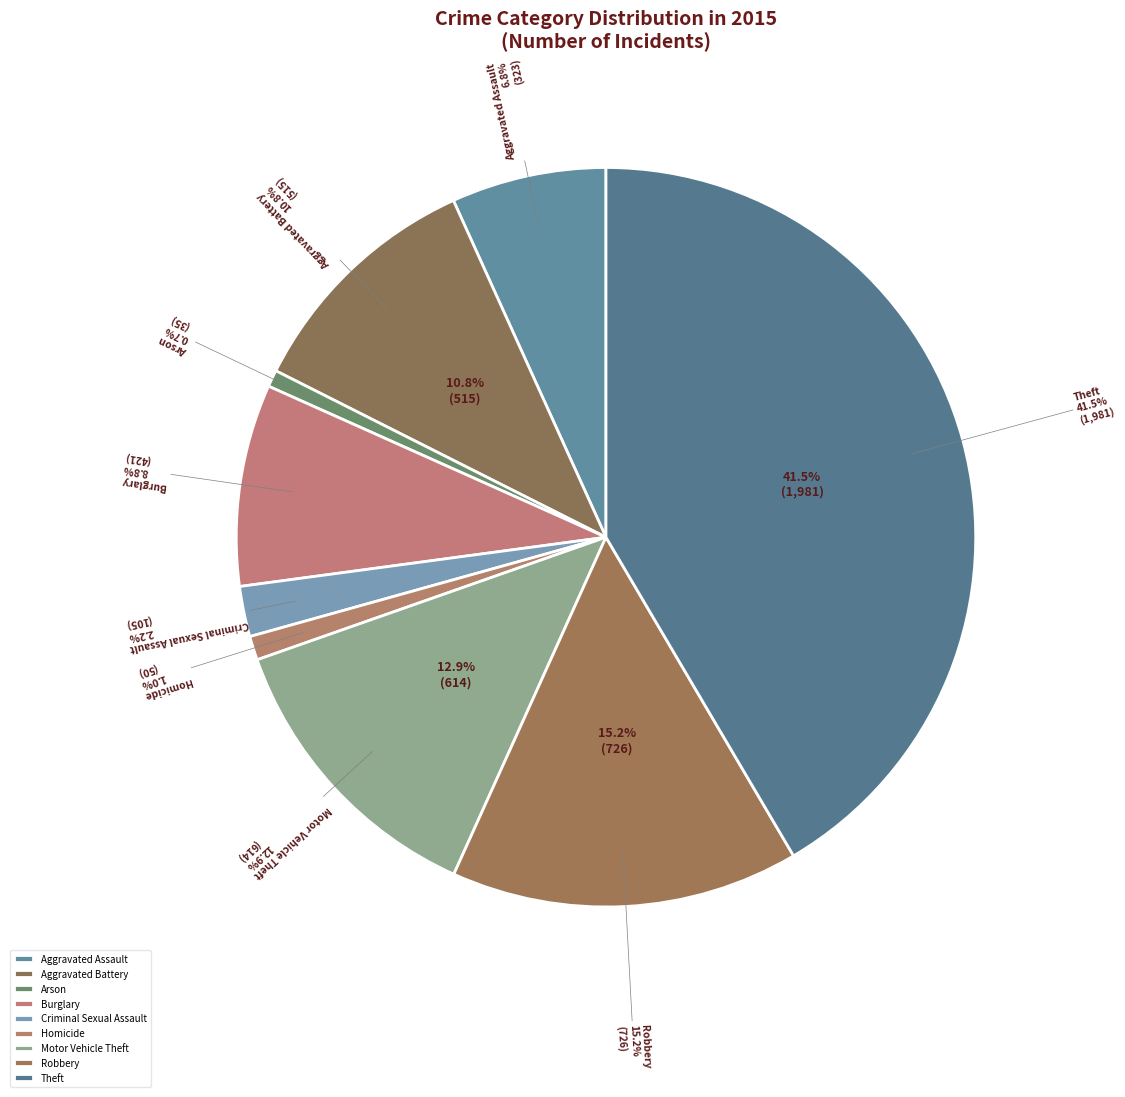

How many segments does this pie chart have?

9